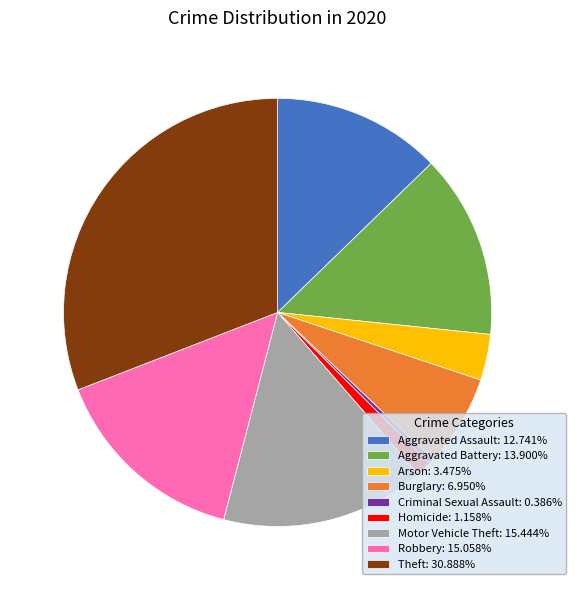

Is there any slice that represents more than half of the pie?

No